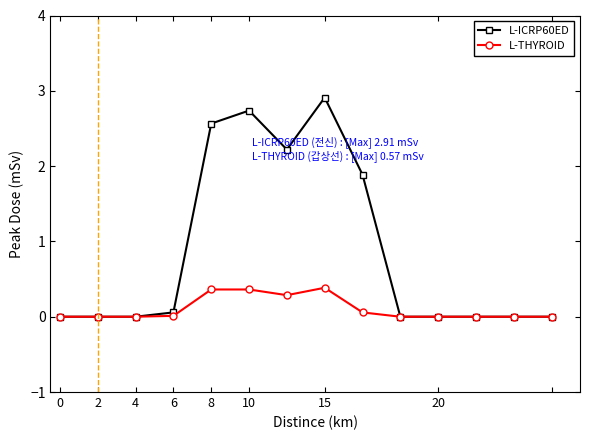

How many lines are shown in the chart?

2